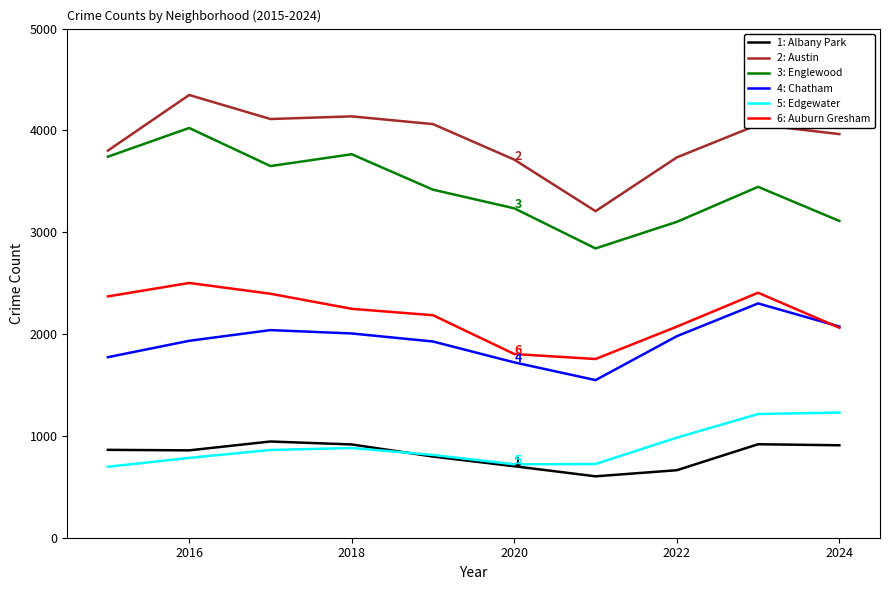

Which series has the largest total across all categories?

2: Austin